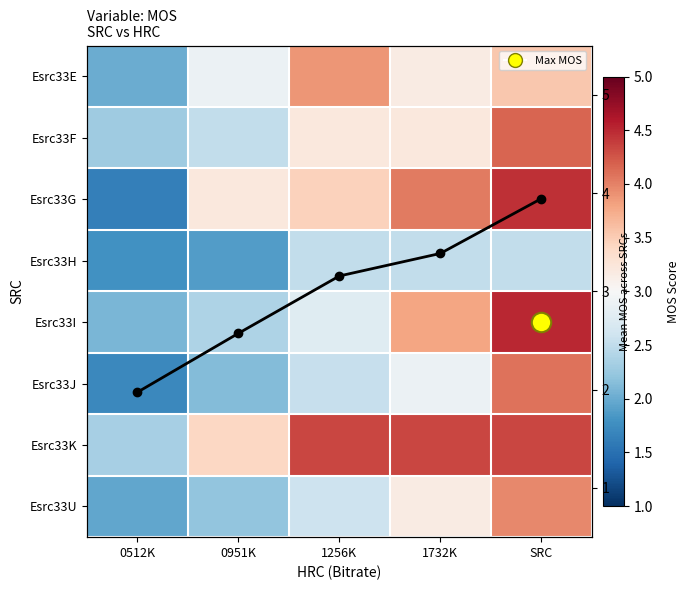

Which has a higher value, SRC or 0512K?

SRC